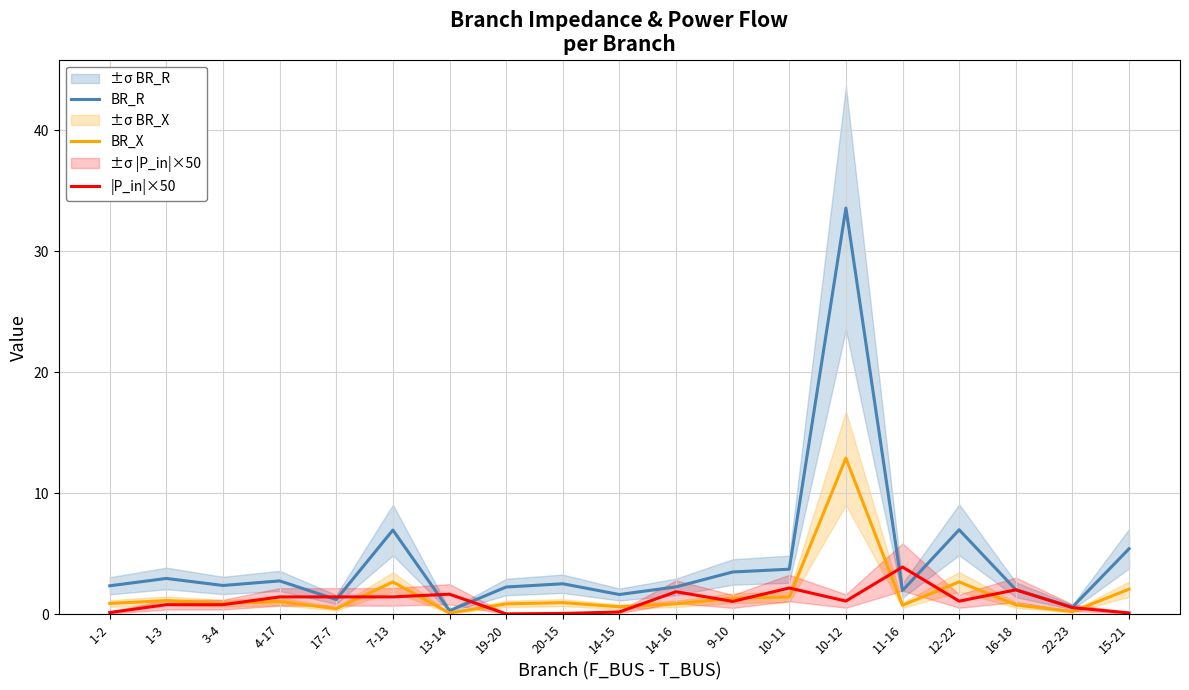

List the series in order of their peak value, highest first.

BR_R, BR_X, |P_in|×50